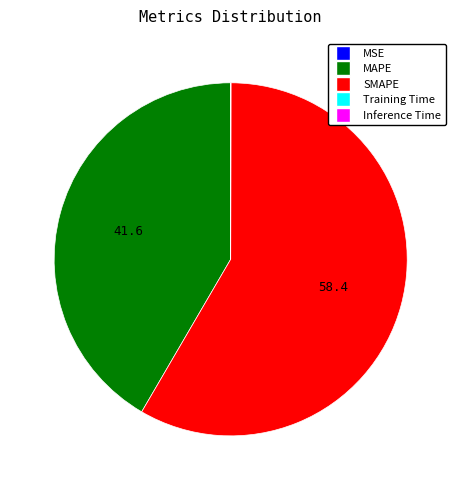

Is it true that MAPE is 42% of the pie?

True